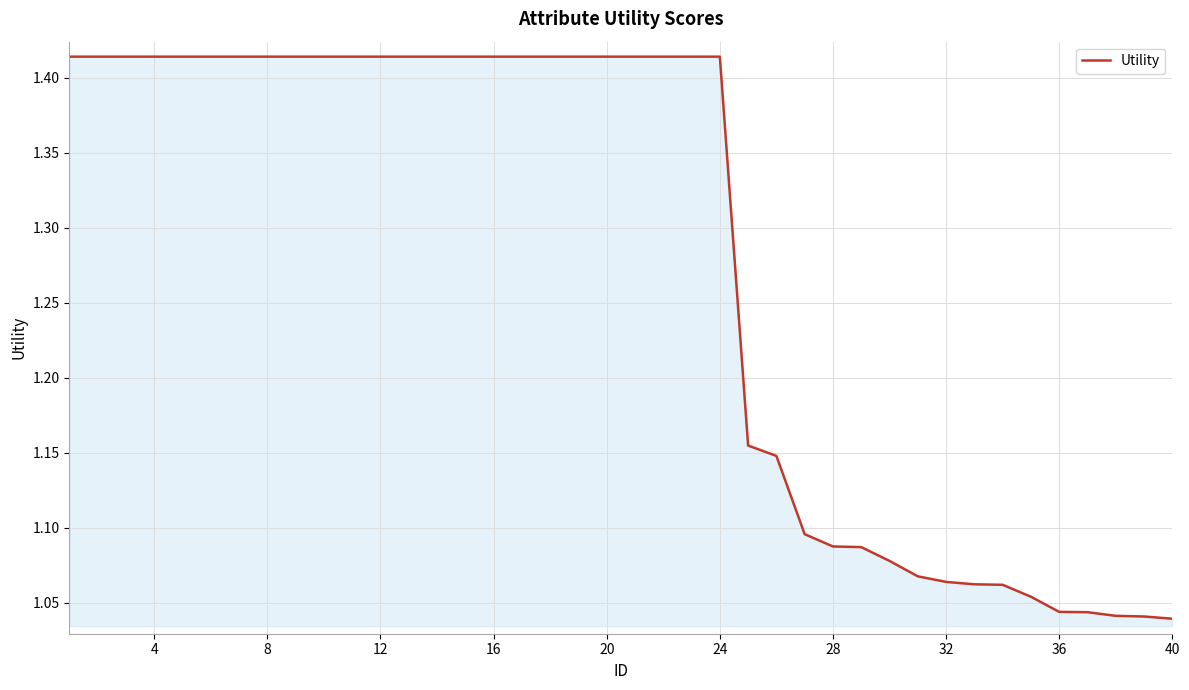

What is the average value?

1.3